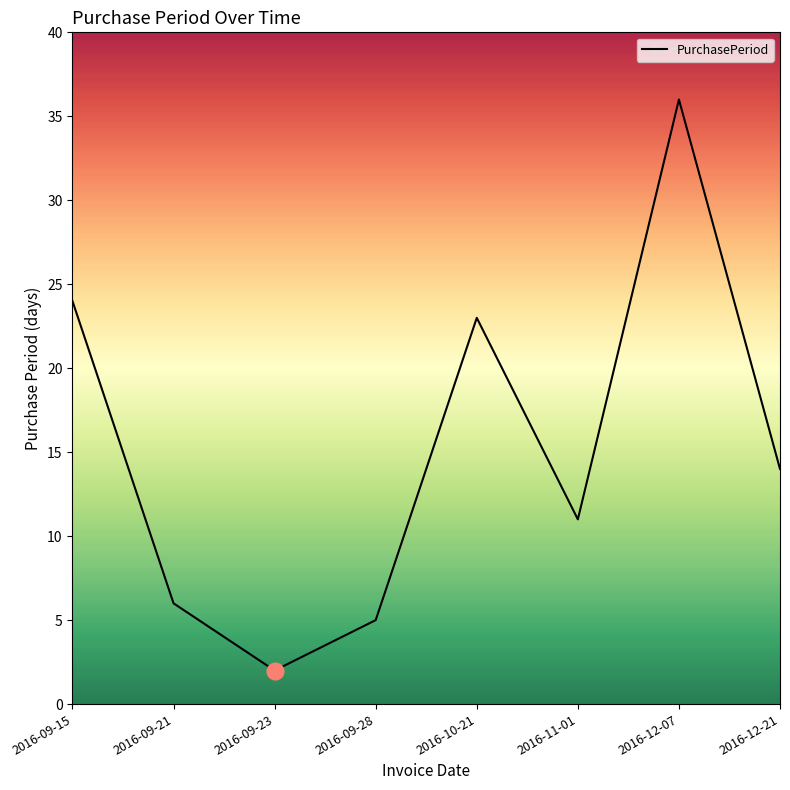

What is the difference between the values at 2016-12-07 and 2016-09-21?

30